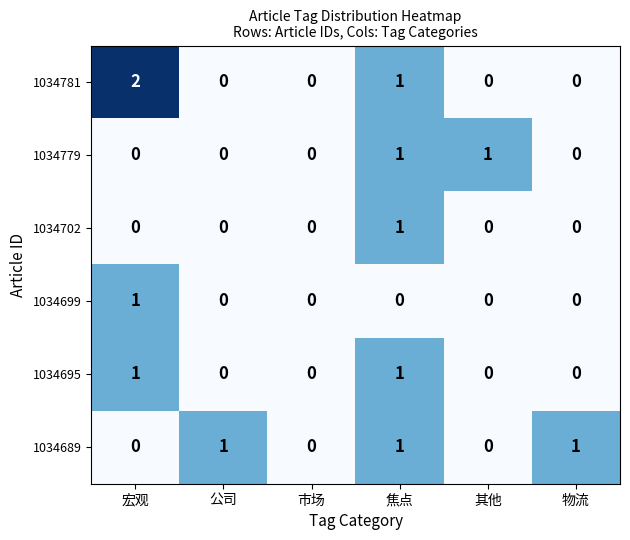

At which category is the sum across all series the highest?

焦点